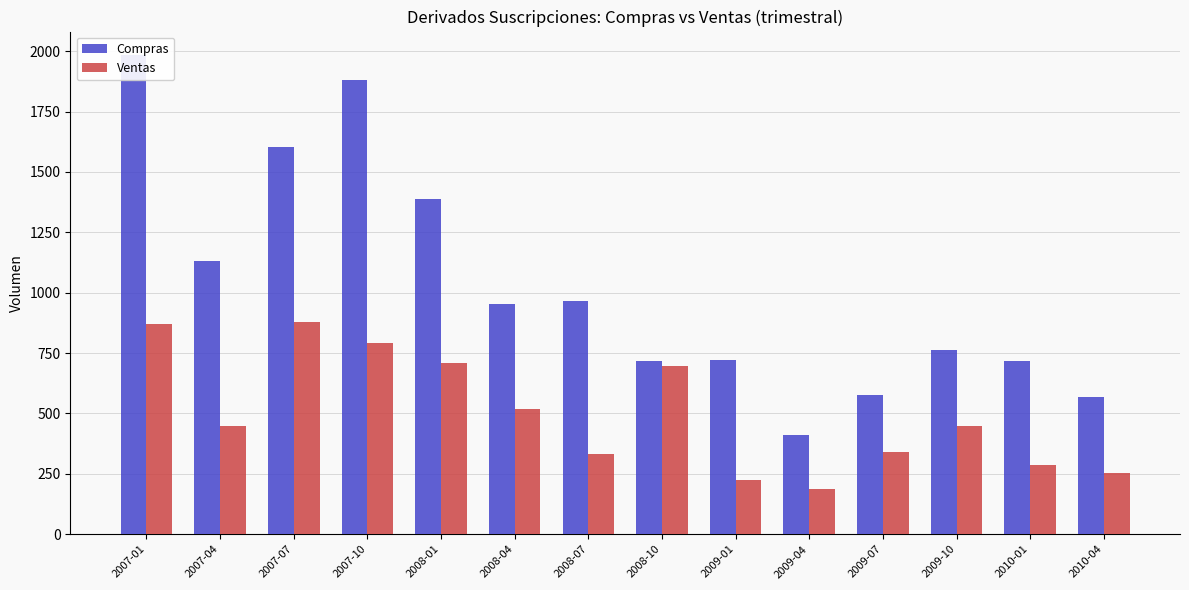

How many groups of bars are there?

14